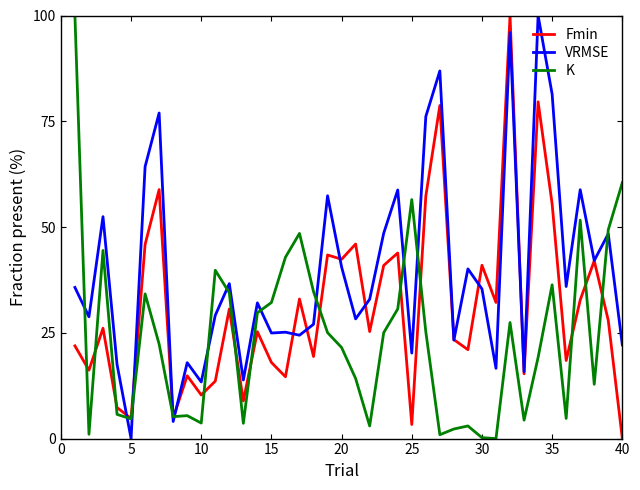

List the series in order of their overall mean, lowest first.

K, Fmin, VRMSE